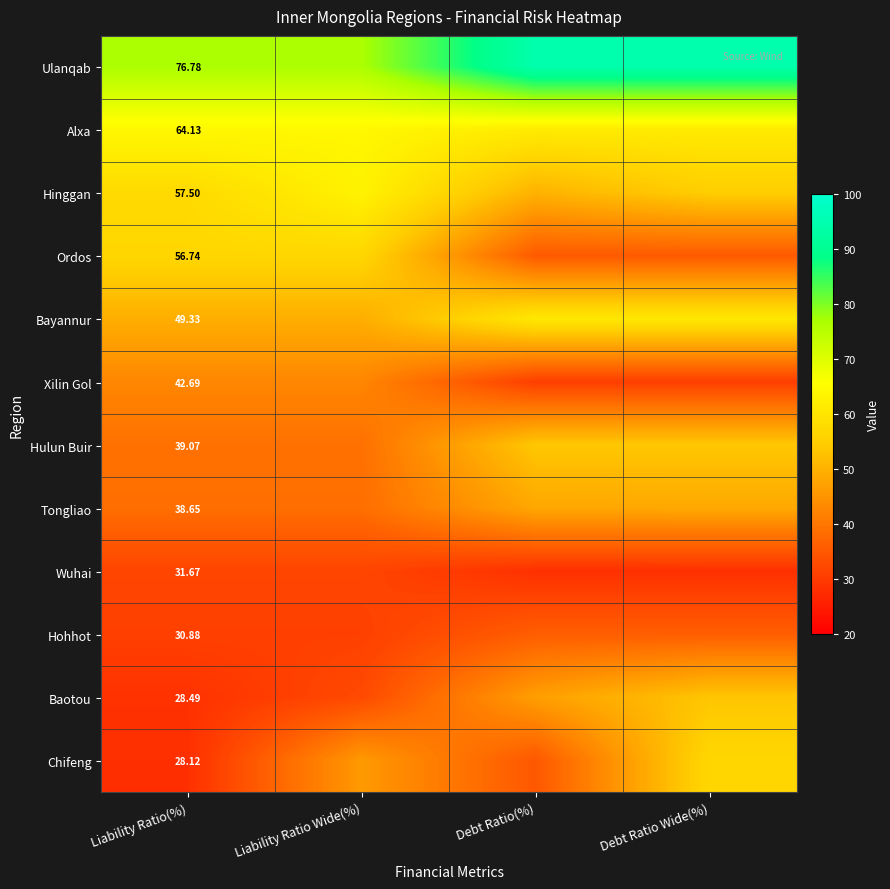

Is the value of Wuhai at Liability Ratio(%) greater than the value of Hinggan at Liability Ratio(%)?

No